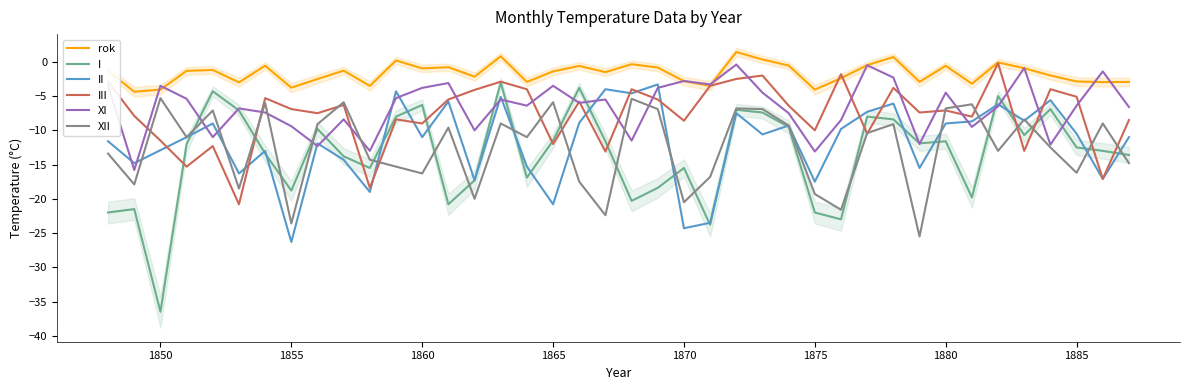

Does the chart display data point markers on the line(s)?

No